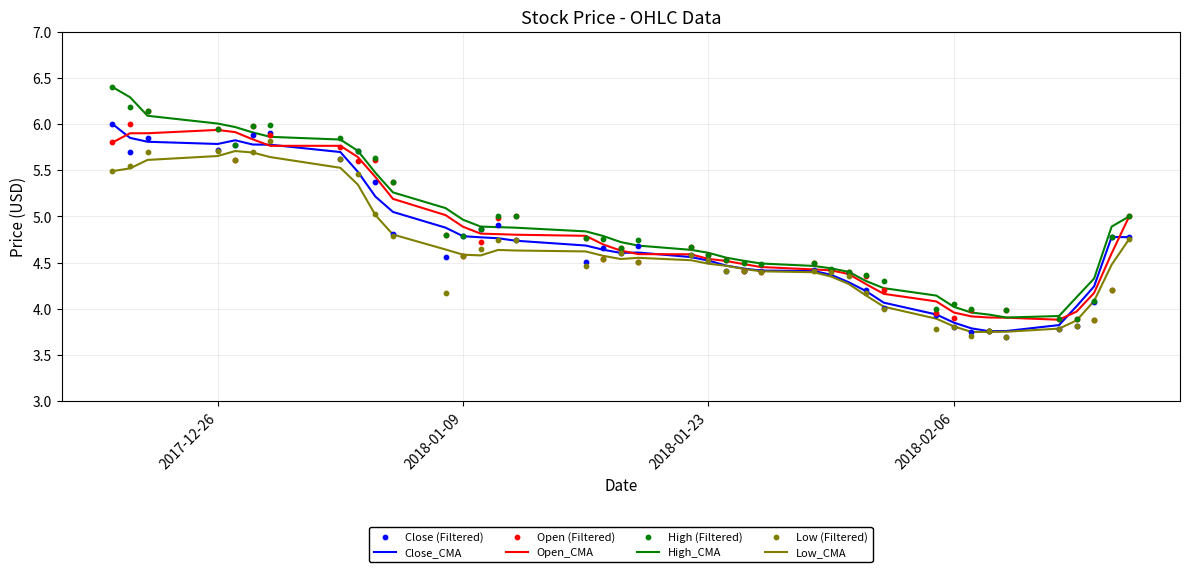

The value of High_CMA at 2017-12-26 is 3.3. True or false?

False